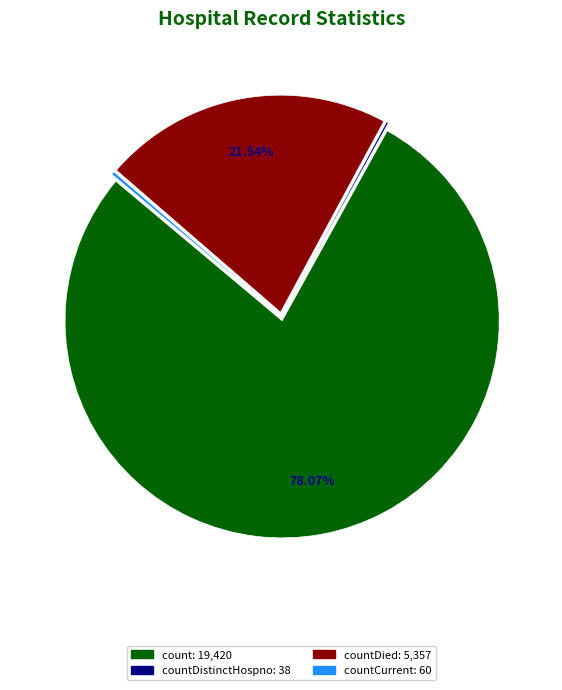

Is there a majority slice in this chart?

Yes